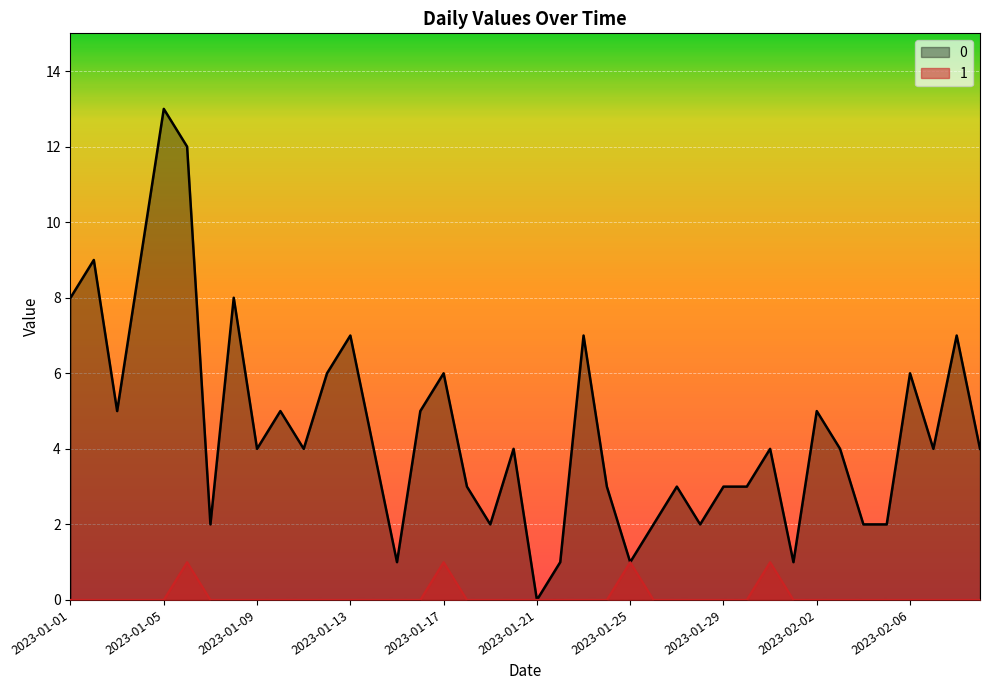

At which category is the sum across all series the highest?

2023-01-05